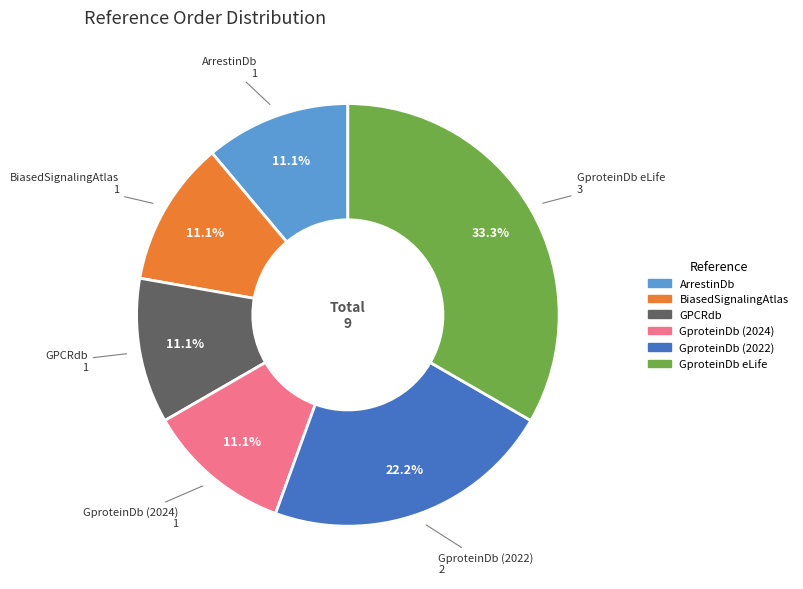

True or false: GproteinDb (2024) accounts for 17% of the total.

False